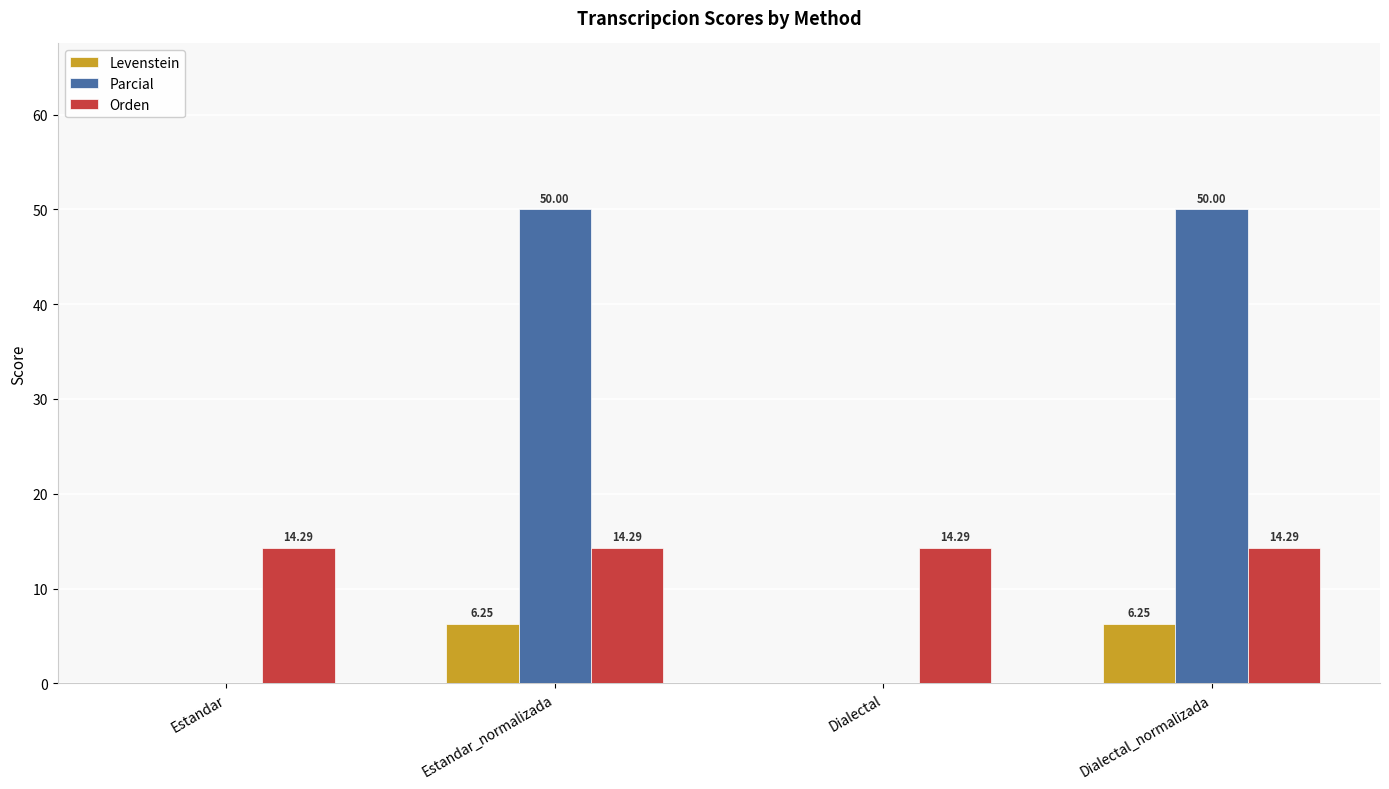

Is it true that Levenstein equals 11.0 at Estandar_normalizada?

False